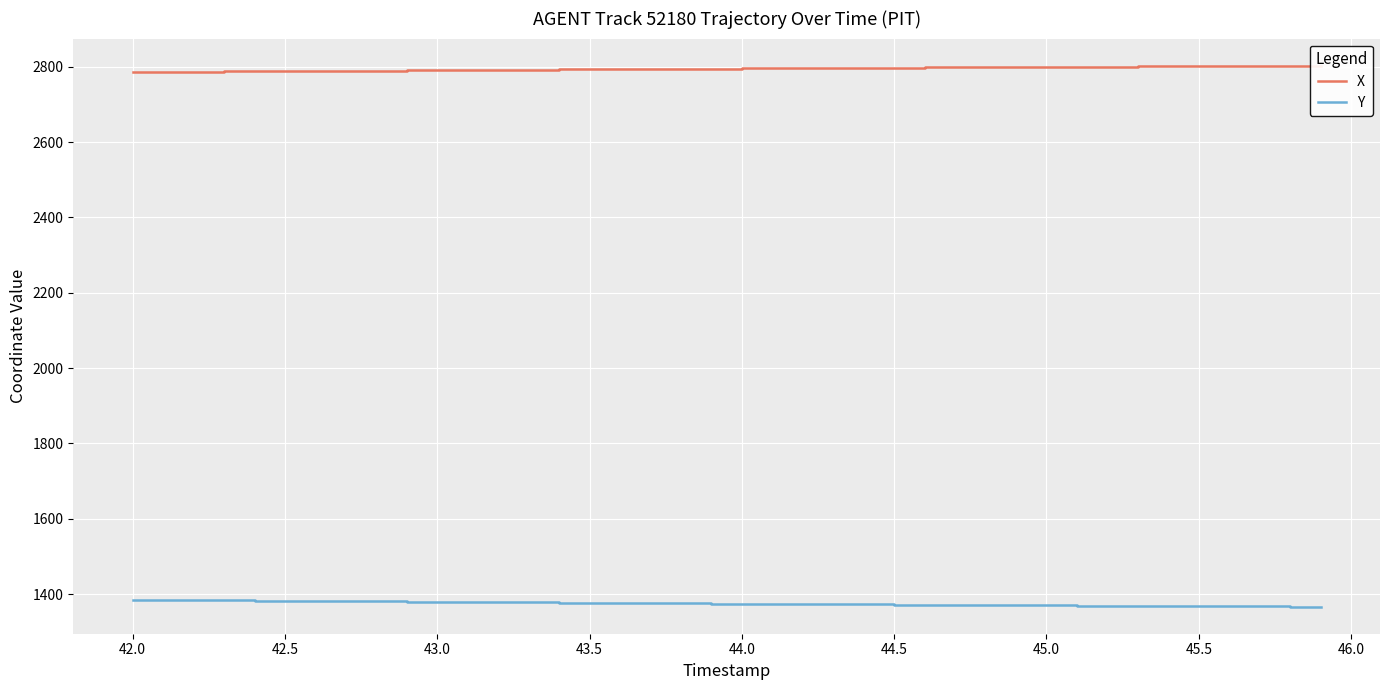

Reading left to right, list all the values displayed in this chart.

X: 2786.0	2786.5	2787.0	2787.5	2788.0	2788.4	2788.9	2789.4	2789.9	2790.4	2790.9	2791.4	2791.8	2792.3	2792.8	2793.3	2793.8	2794.2	2794.7	2795.2	2795.6	2796.1	2796.5	2796.9	2797.3	2797.8	2798.2	2798.6	2799.0	2799.4	2799.8	2800.1	2800.5	2800.9	2801.2	2801.6	2801.9	2802.3	2802.6	2802.9
Y: 1384.8	1384.2	1383.7	1383.2	1382.7	1382.2	1381.6	1381.1	1380.6	1380.1	1379.6	1379.0	1378.5	1378.0	1377.5	1377.0	1376.5	1376.0	1375.5	1375.0	1374.5	1374.0	1373.6	1373.1	1372.7	1372.2	1371.8	1371.3	1370.9	1370.5	1370.1	1369.7	1369.3	1368.9	1368.5	1368.1	1367.8	1367.4	1367.0	1366.7